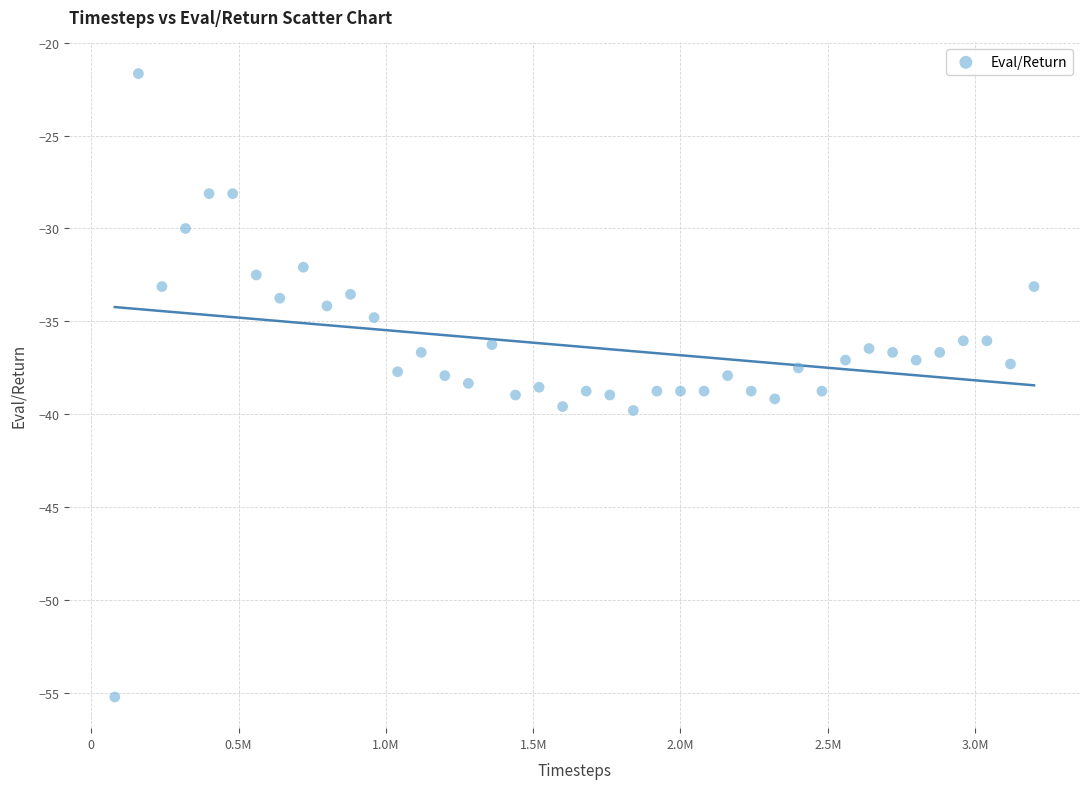

What is the range of Y values (max minus min)?

33.5